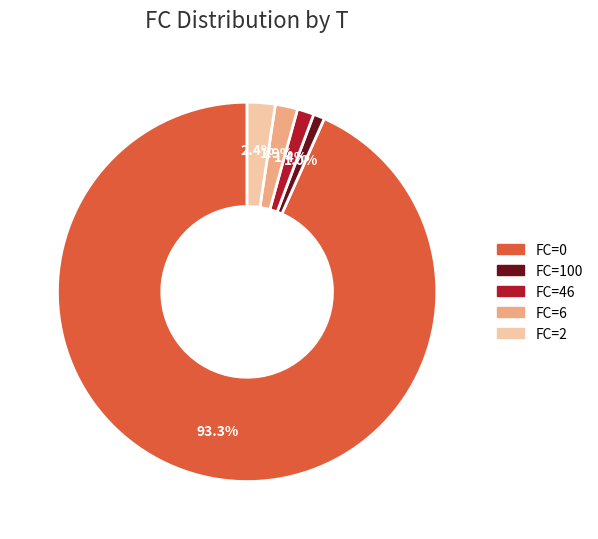

Count the number of slices in the pie.

5